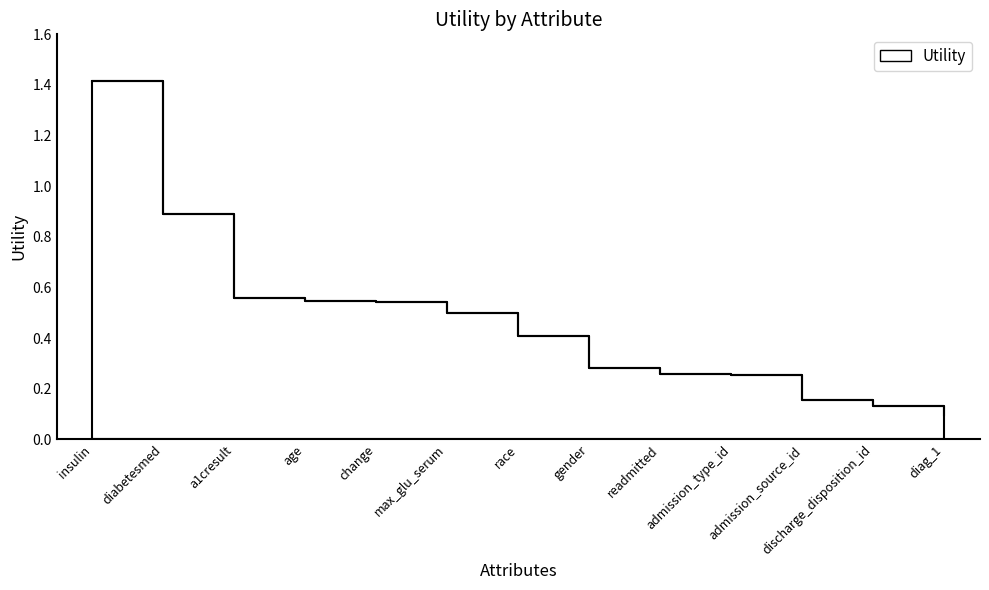

The value at gender is 0.3. True or false?

True